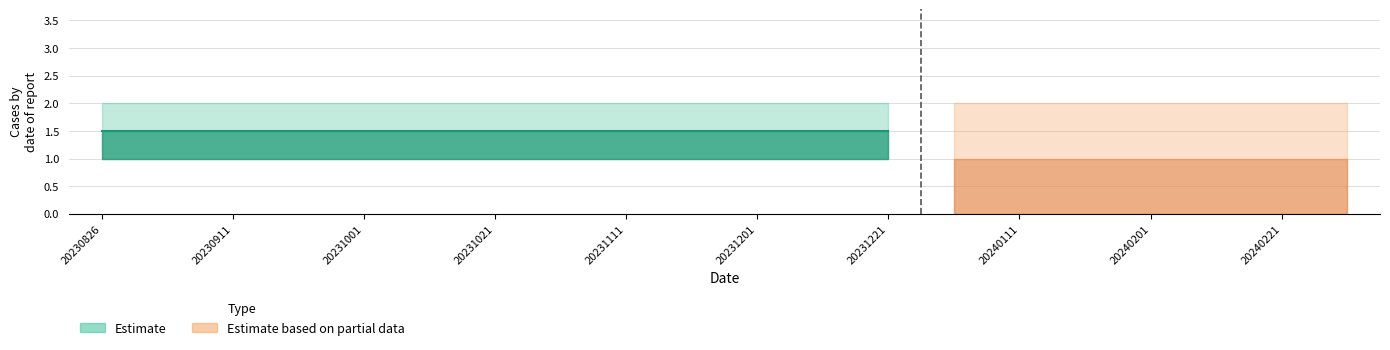

Does the chart contain any negative values?

No